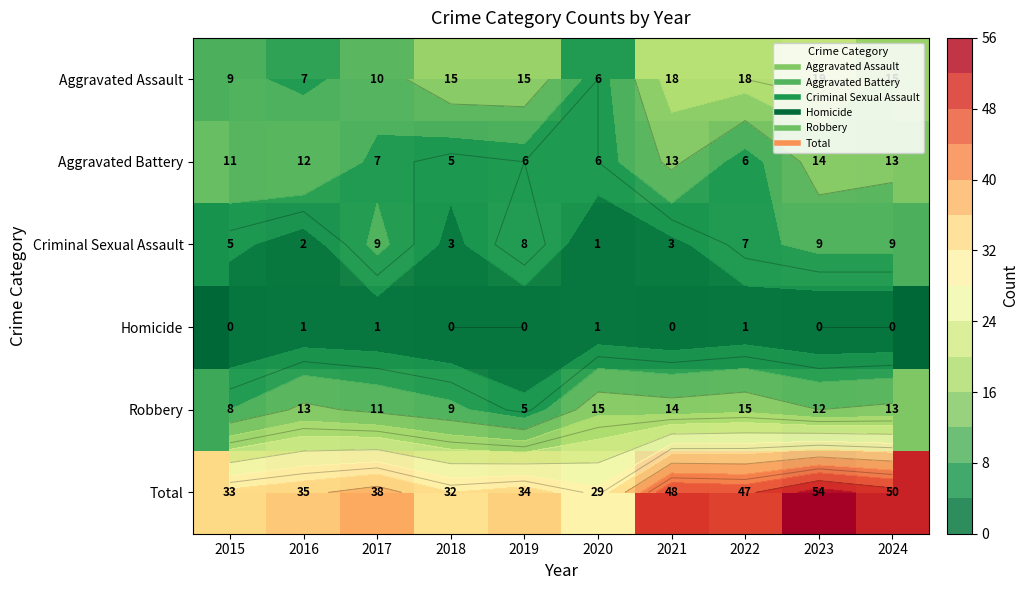

Which has a higher value, 2022 or 2015?

2022